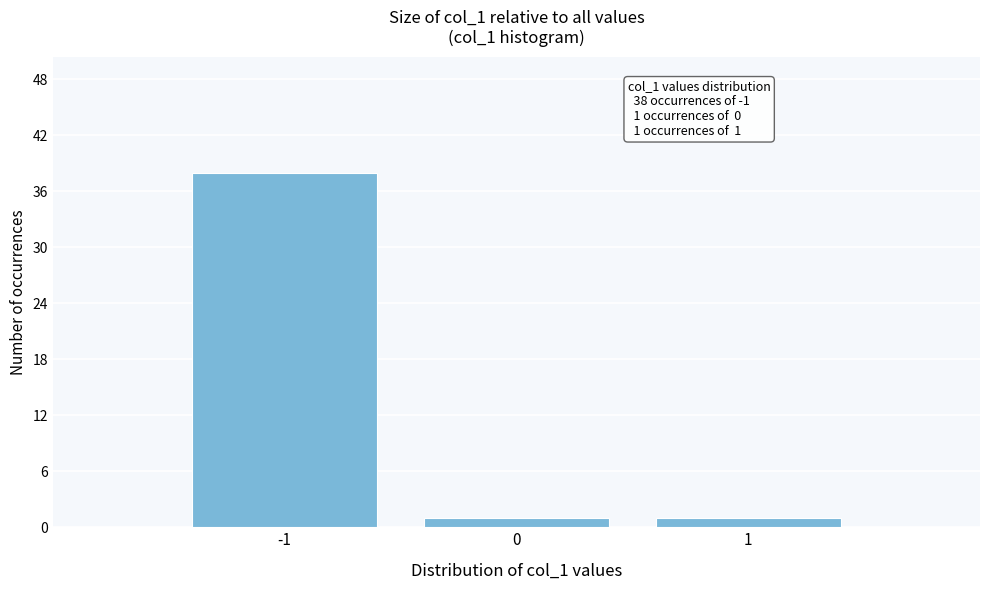

Reading left to right, transcribe all the data shown in this chart.

38	1	1